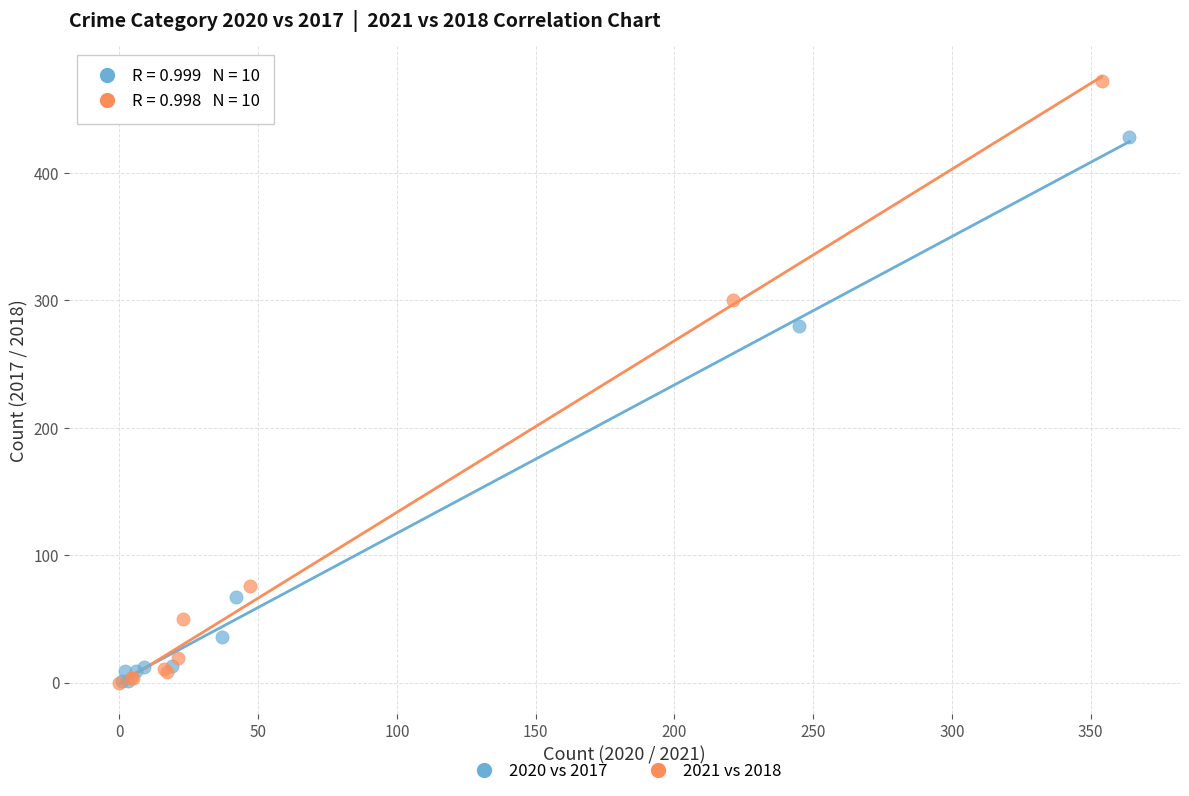

Which series has the widest spread of Y values?

2021 vs 2018